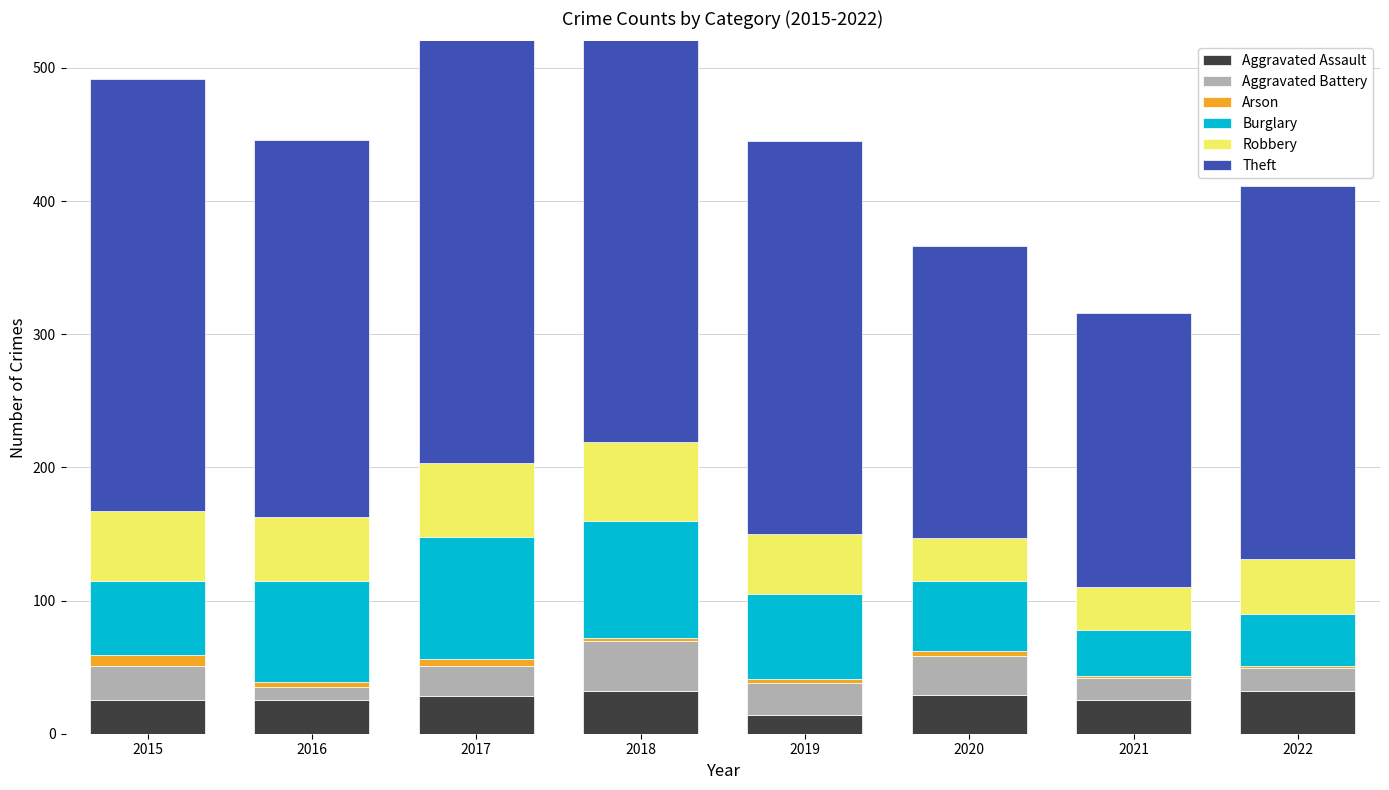

What is the difference between the maximum and minimum values in the Aggravated Assault series?

18